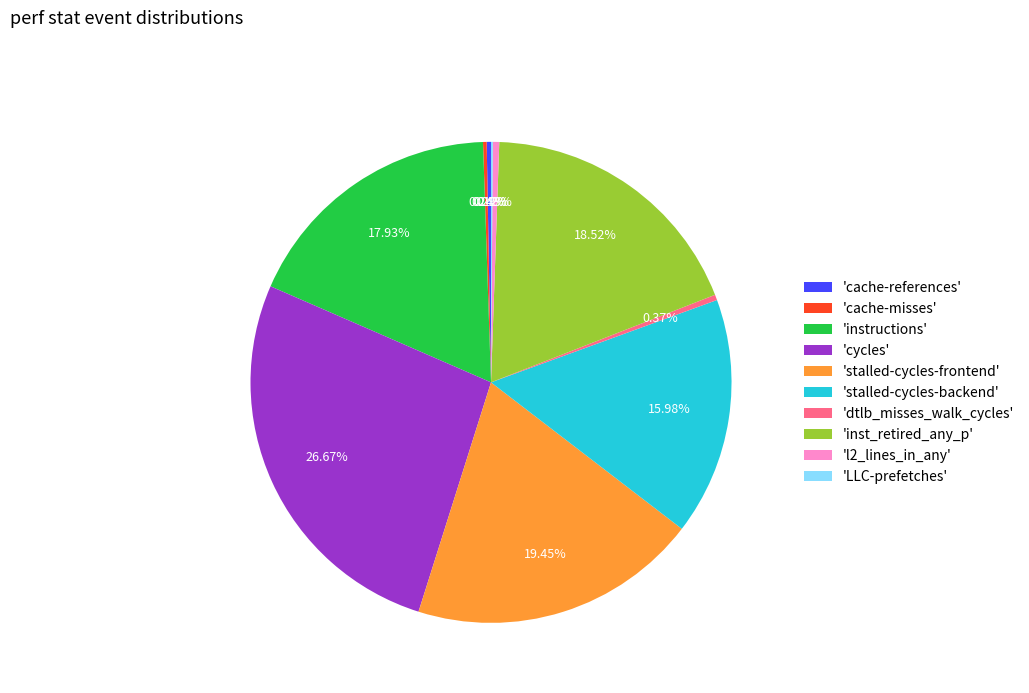

Approximately how many times larger is the value at 'stalled-cycles-frontend' compared to 'cache-references'?

67.4